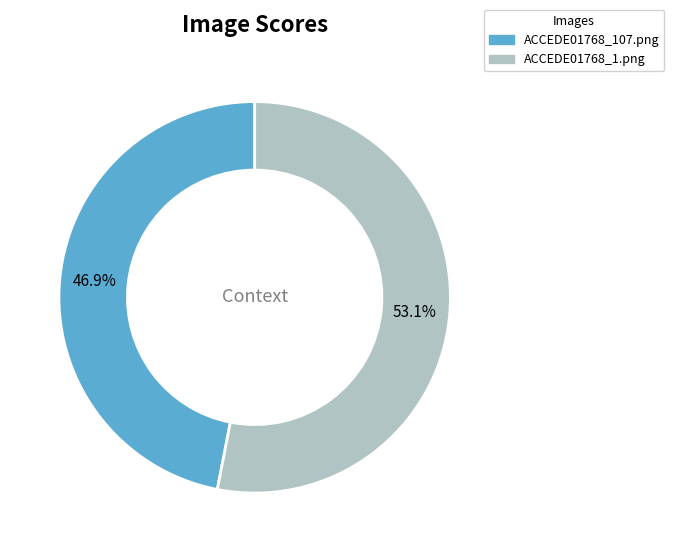

Combined, do ACCEDE01768_1.png and ACCEDE01768_107.png account for over 50%?

Yes